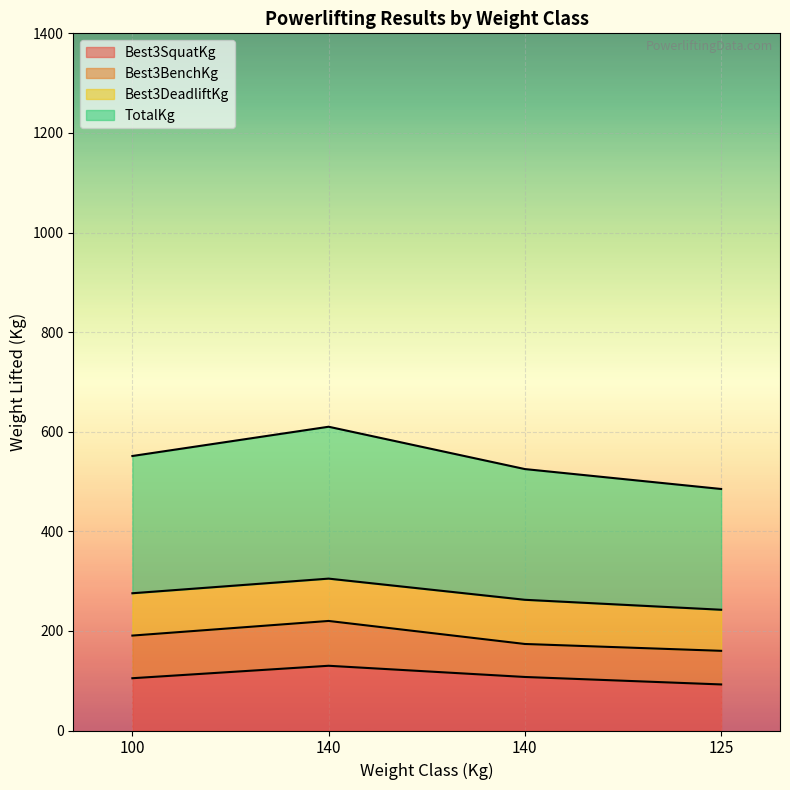

Is the value of TotalKg at 100 greater than the value of Best3SquatKg at 100?

Yes